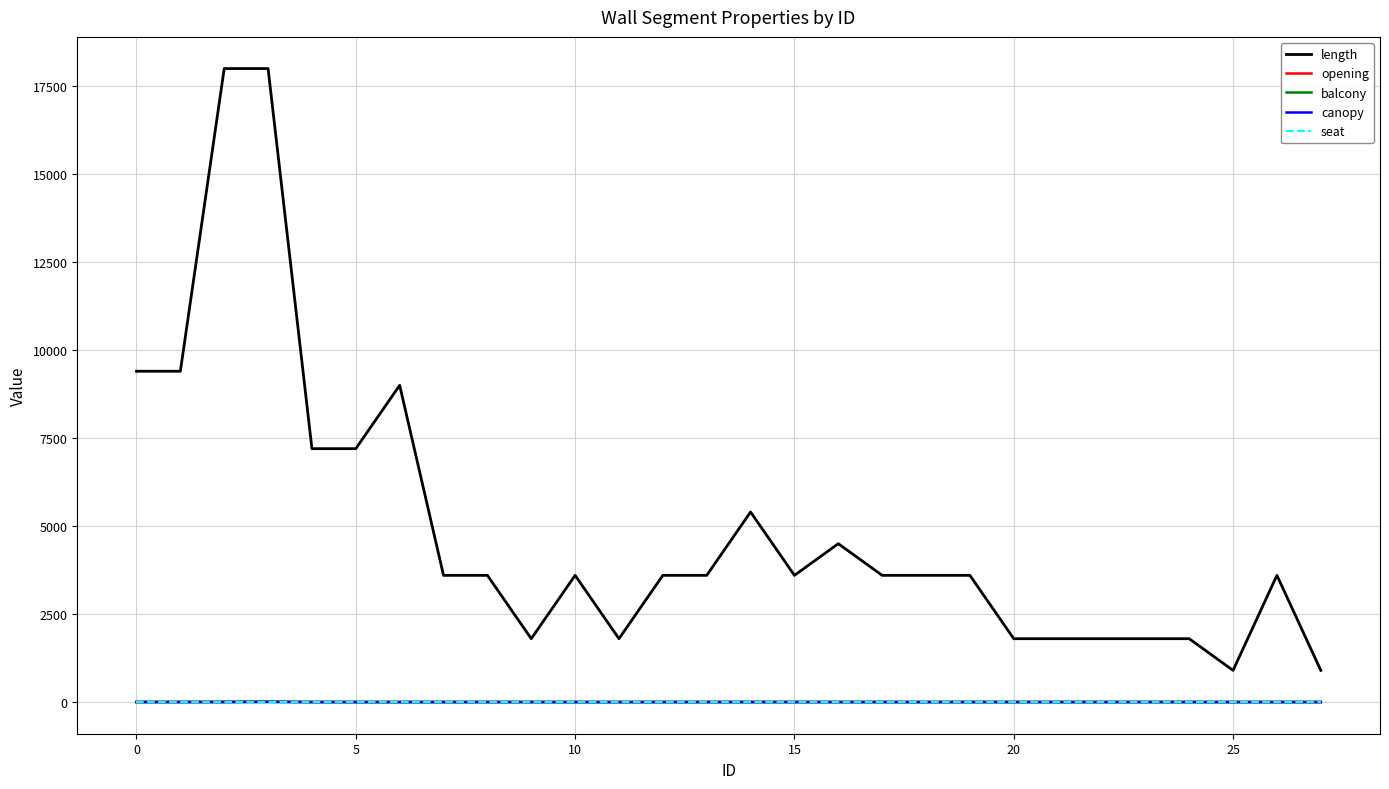

What are all the series names shown in the legend?

length, opening, balcony, canopy, seat